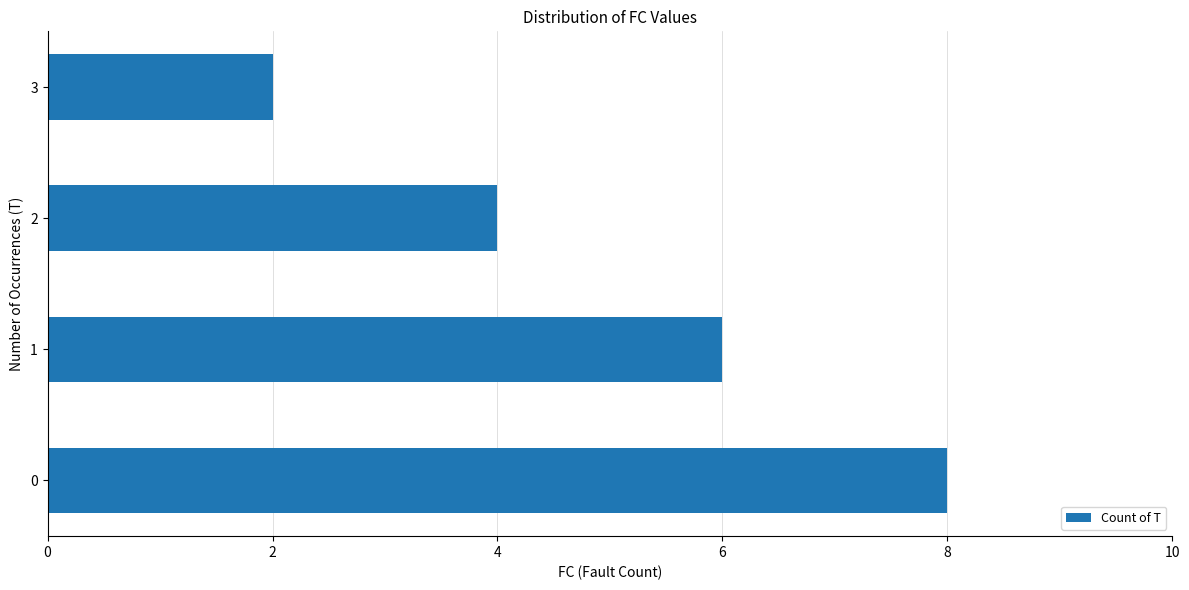

Count the values in the range 4 to 8.

3